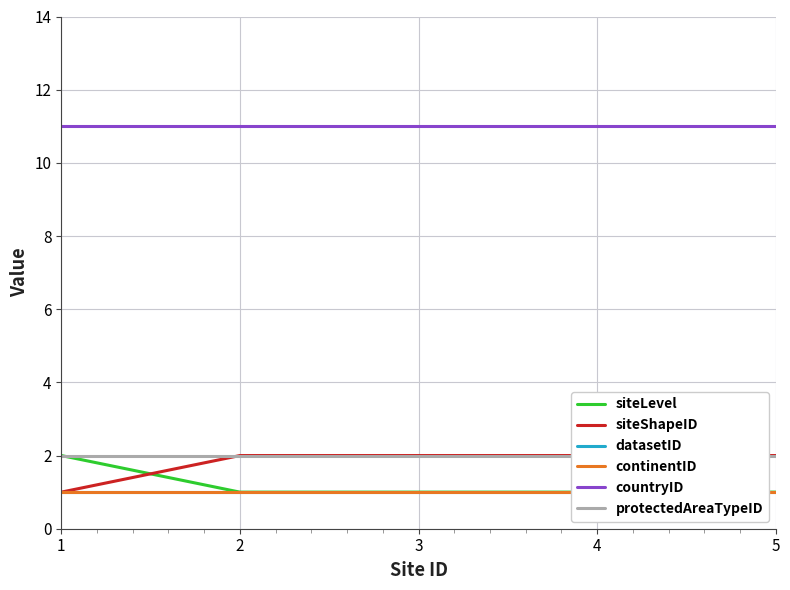

At which label is countryID closest to 11?

1